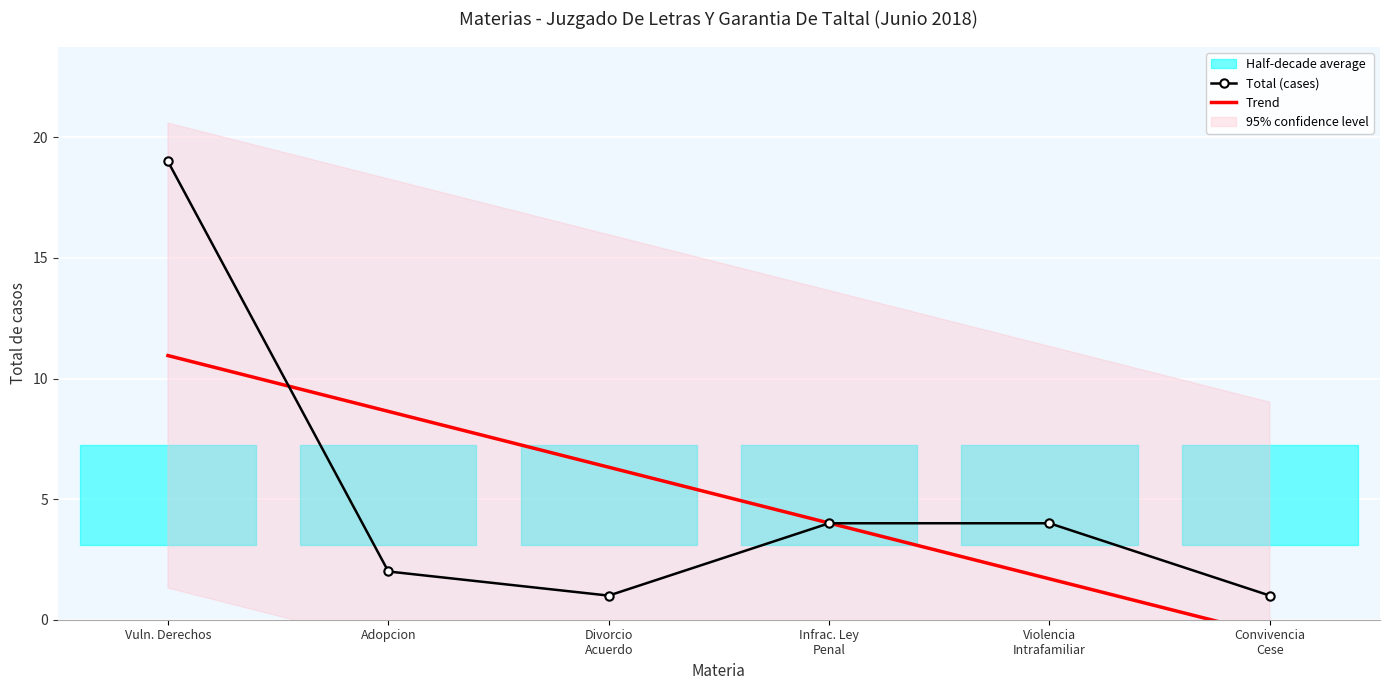

Between Divorcio
Acuerdo and Infrac. Ley
Penal, which series saw the biggest shift?

Total (cases)